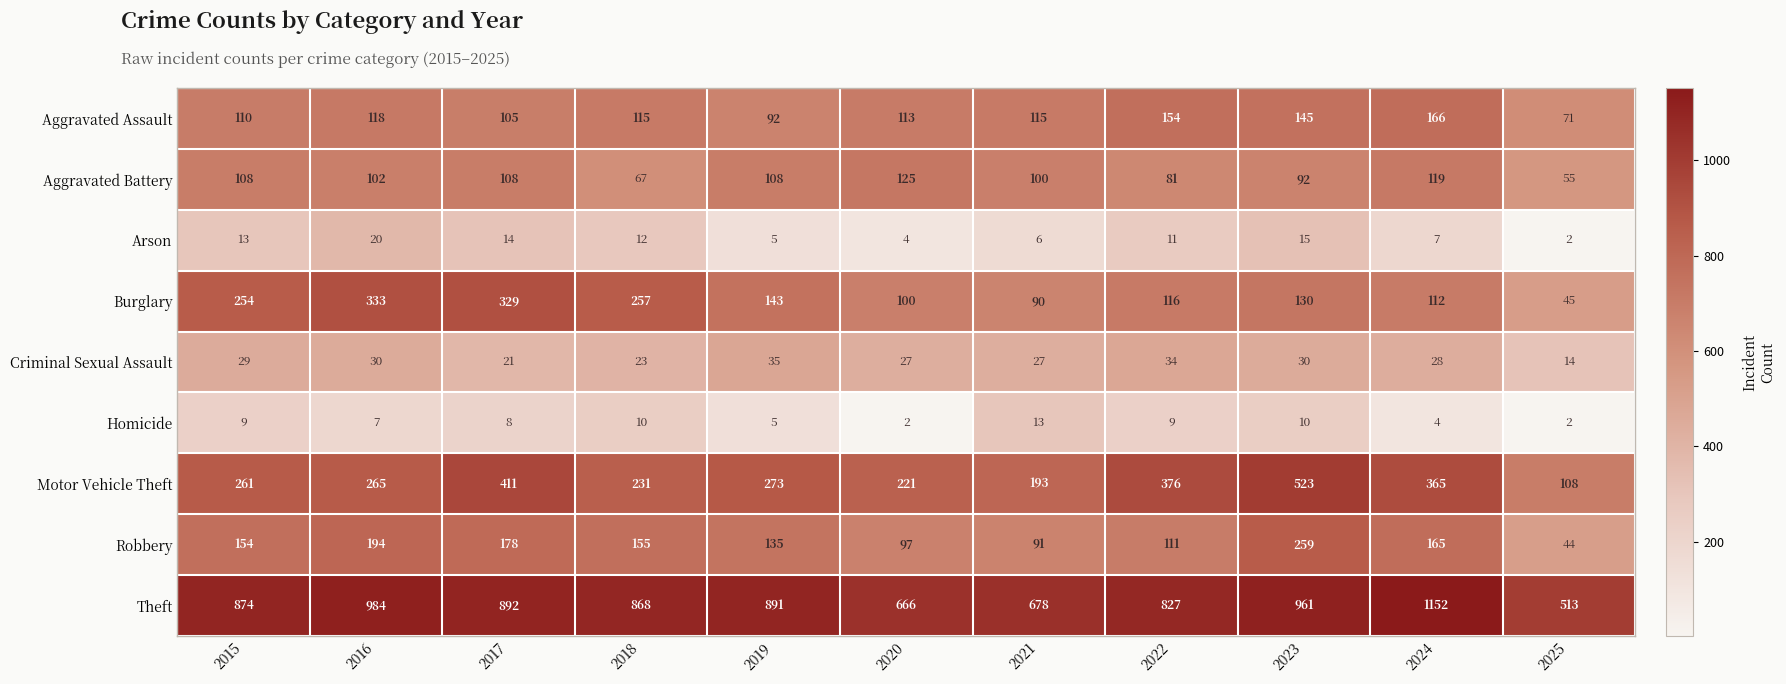

Which category has the highest value in the Aggravated Battery series?

2020